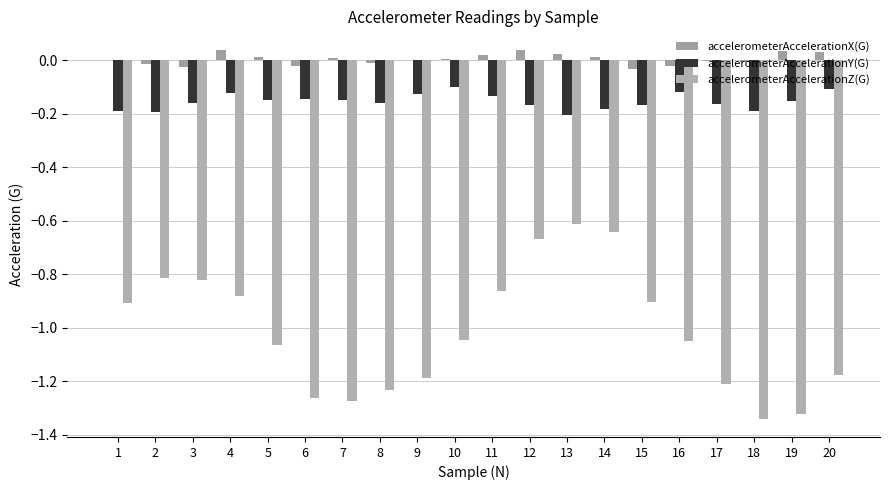

How many distinct data groups are displayed?

3